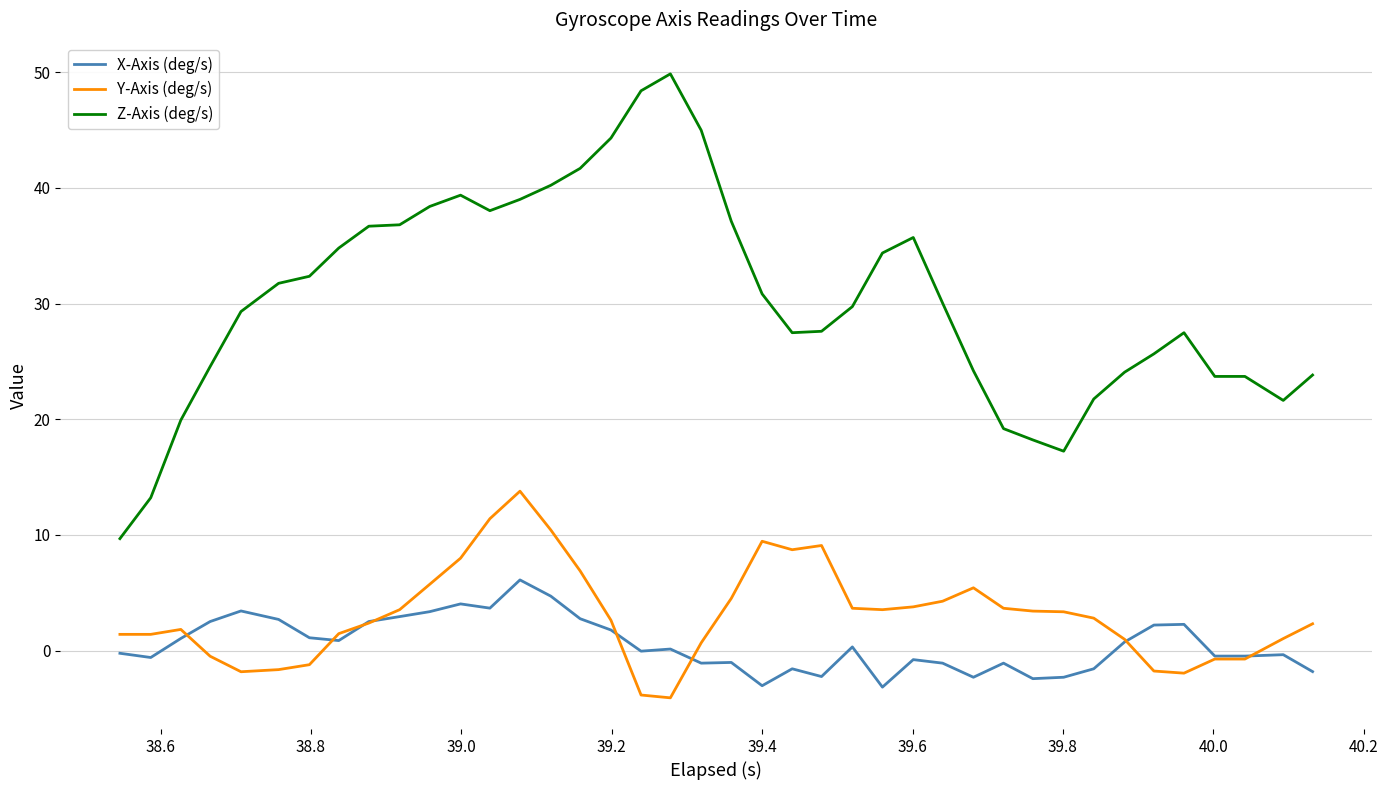

Rank the series by their maximum value, from highest to lowest.

Z-Axis (deg/s), Y-Axis (deg/s), X-Axis (deg/s)